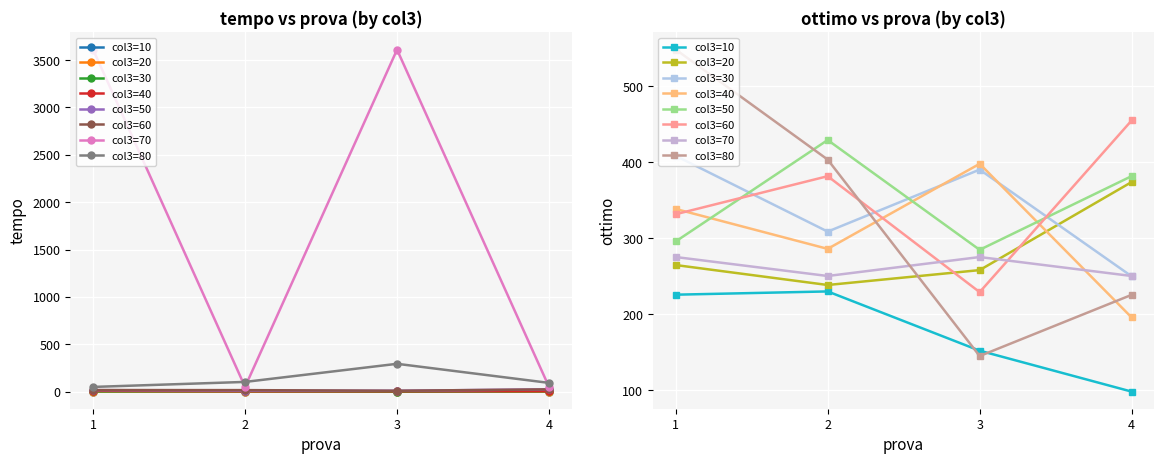

The tempo series shows 14.6 at 17. True or false?

False